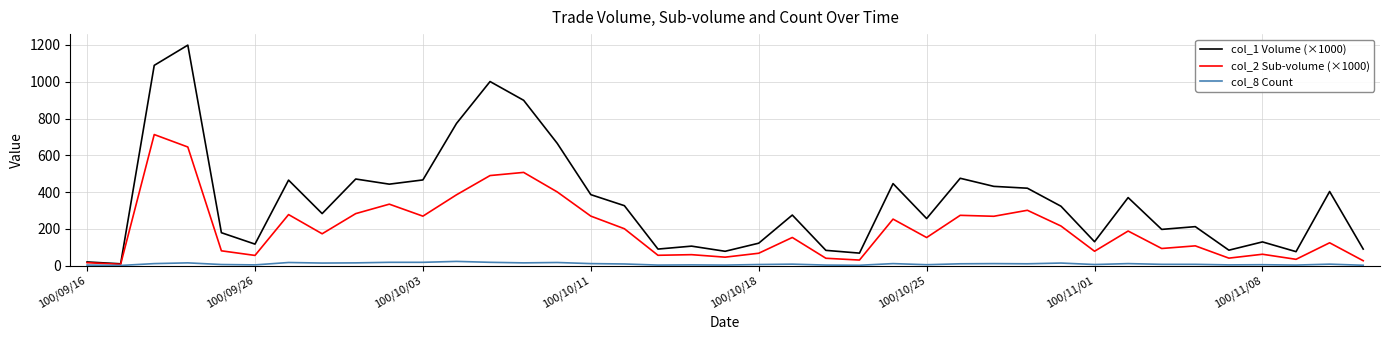

What is the maximum value shown in the chart?

1199.0